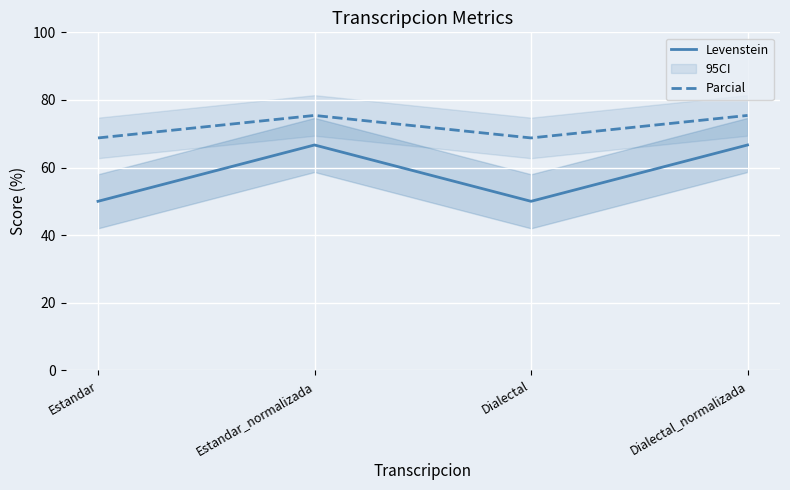

What are all the series names shown in the legend?

Levenstein, Parcial